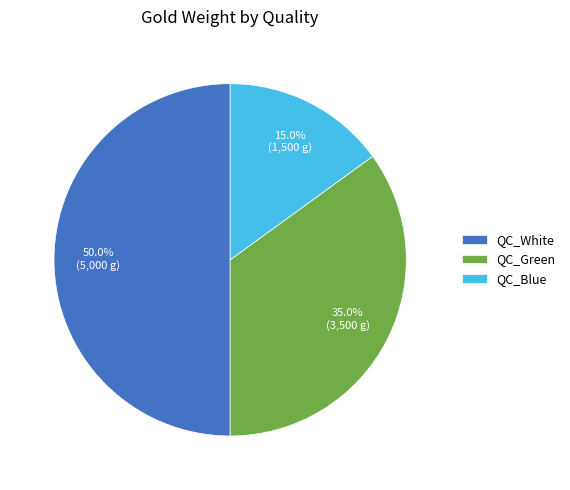

Does QC_Blue account for over 50% of the chart?

No